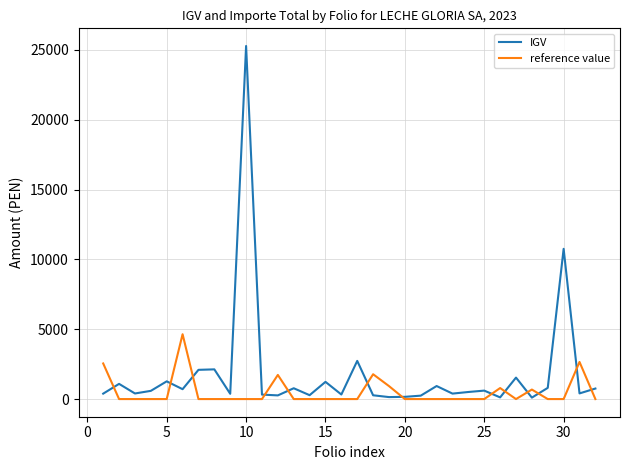

List the series in order of their overall mean, highest first.

IGV, reference value